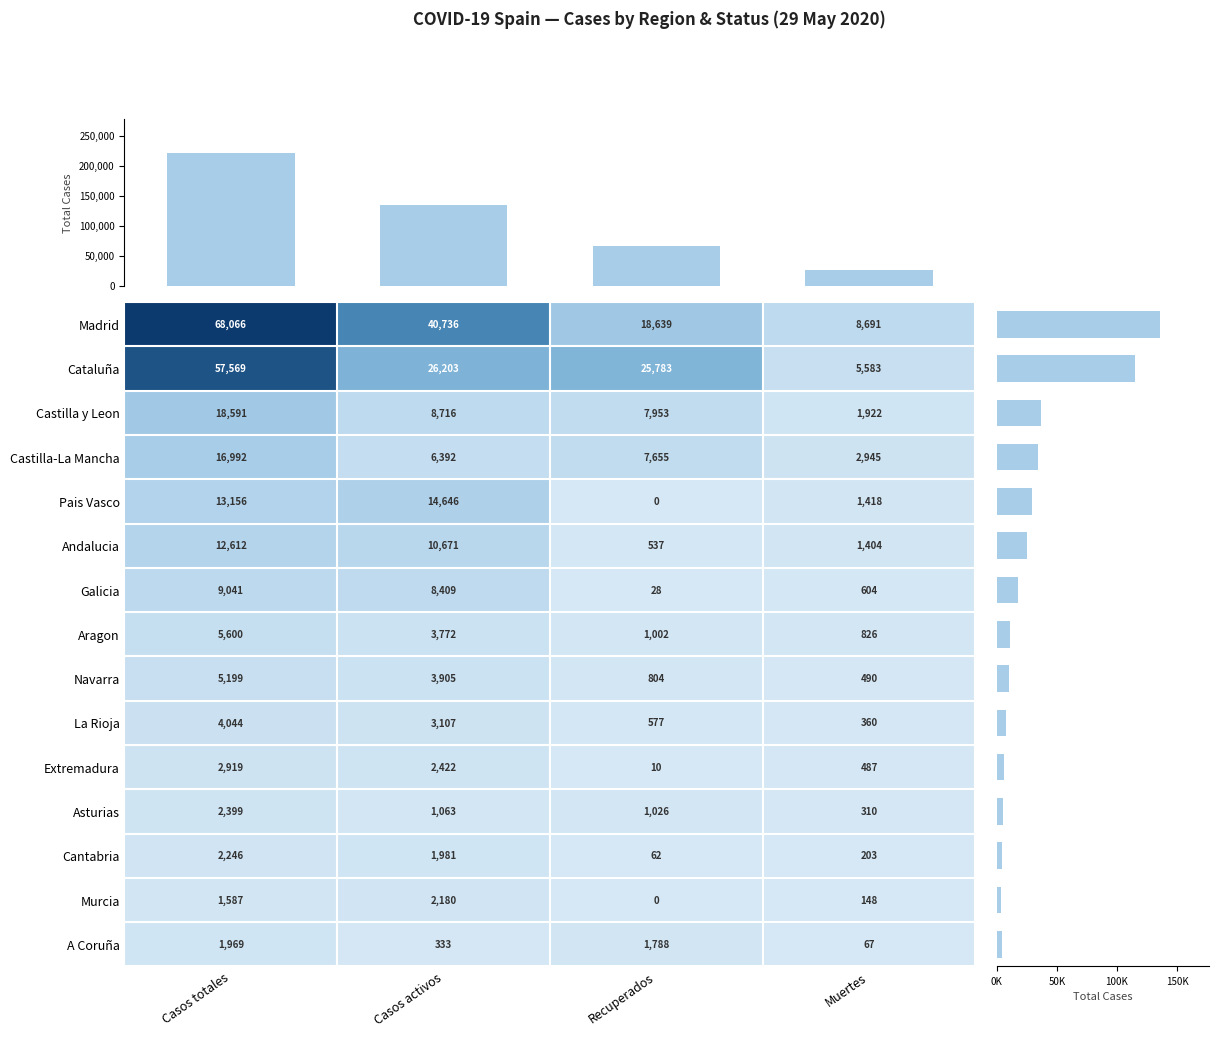

Reading left to right, list all the values displayed in this chart.

Madrid: 68066	40736	18639	8691
Cataluña: 57569	26203	25783	5583
Castilla y Leon: 18591	8716	7953	1922
Castilla-La Mancha: 16992	6392	7655	2945
Pais Vasco: 13156	14646	0	1418
Andalucia: 12612	10671	537	1404
Galicia: 9041	8409	28	604
Aragon: 5600	3772	1002	826
Navarra: 5199	3905	804	490
La Rioja: 4044	3107	577	360
Extremadura: 2919	2422	10	487
Asturias: 2399	1063	1026	310
Cantabria: 2246	1981	62	203
Murcia: 1587	2180	0	148
A Coruña: 1969	333	1788	67